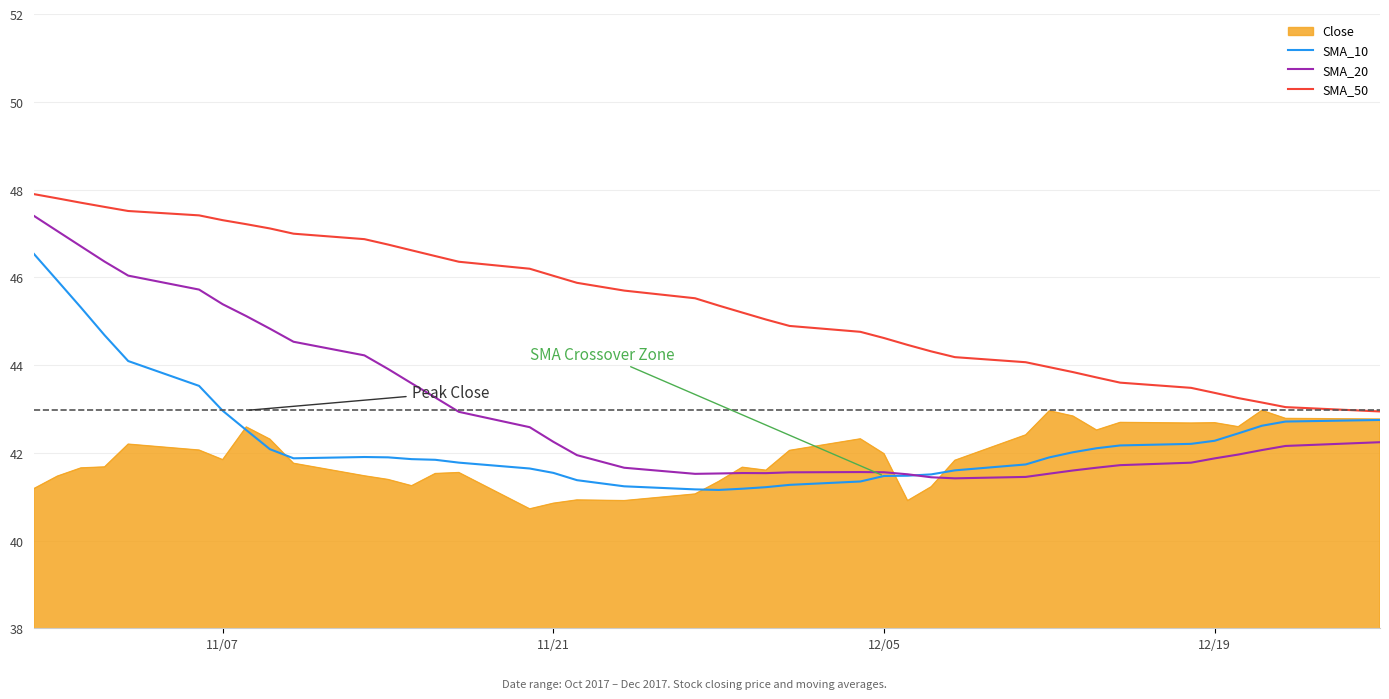

Which series has the largest range (max minus min)?

SMA_20